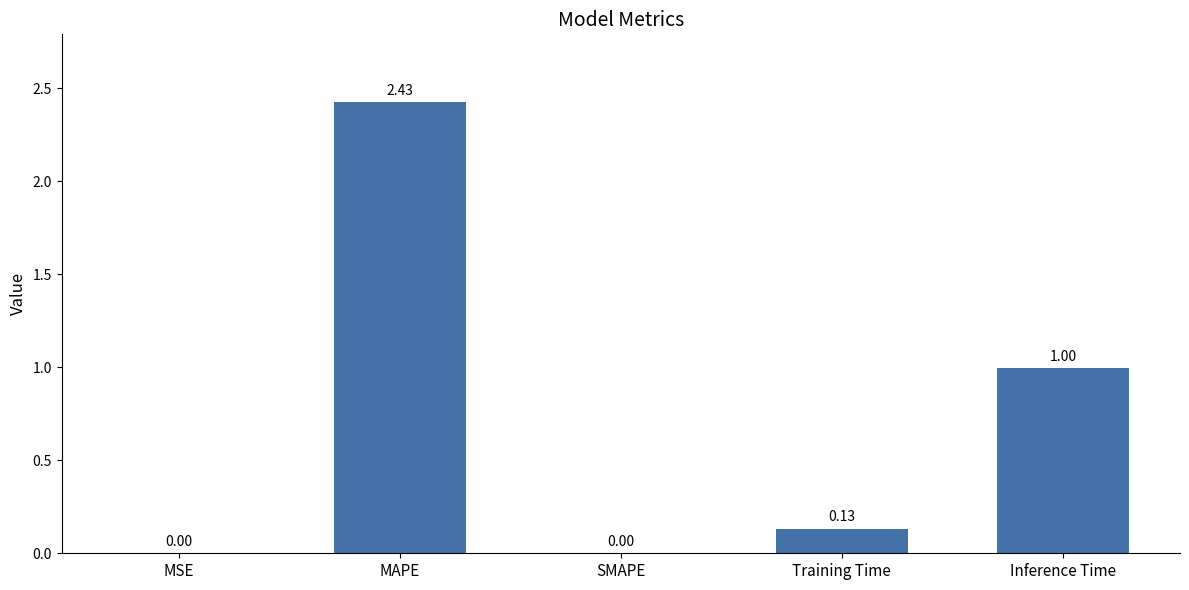

Are the bars horizontal?

No